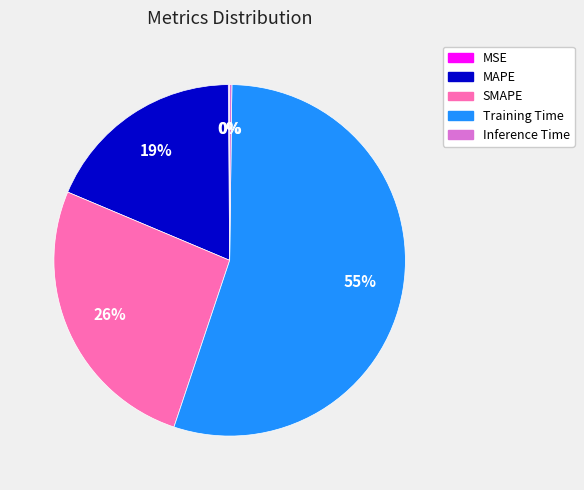

To the nearest percent, what is the average slice percentage?

20%